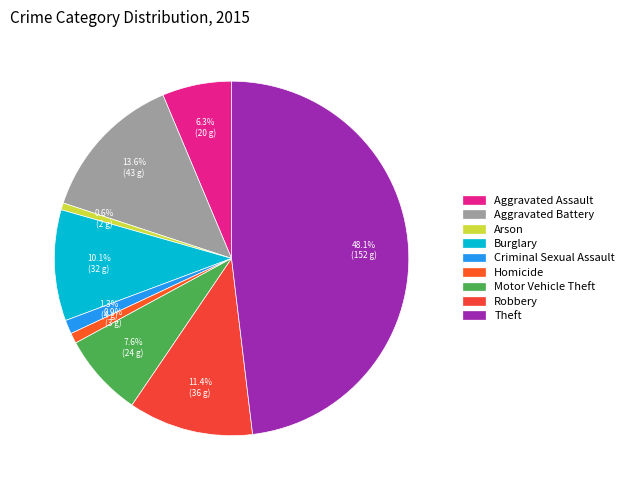

To the nearest percent, what is the average slice percentage?

11%